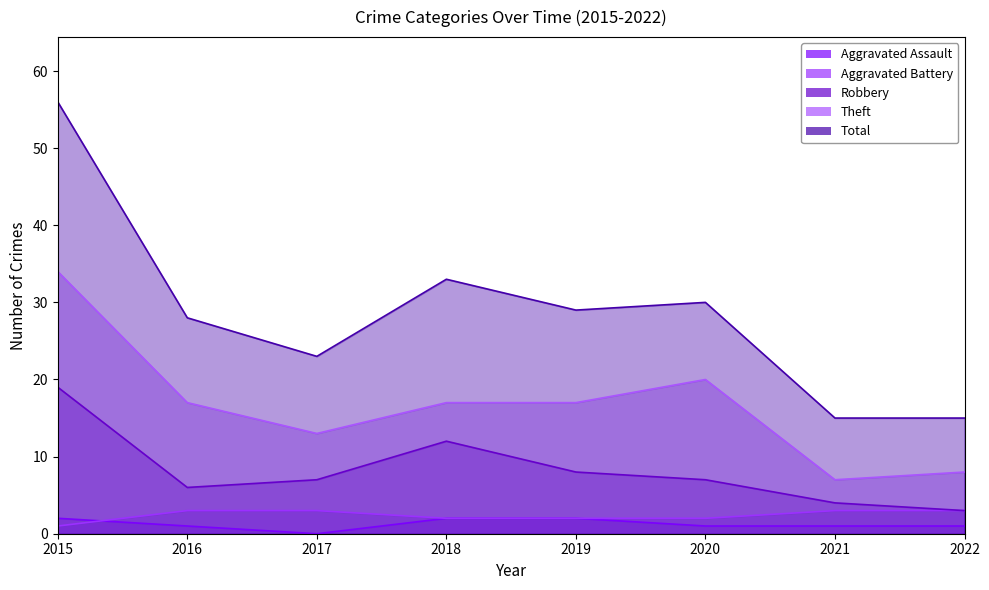

Between 2015 and 2022, which series saw the biggest shift?

Total